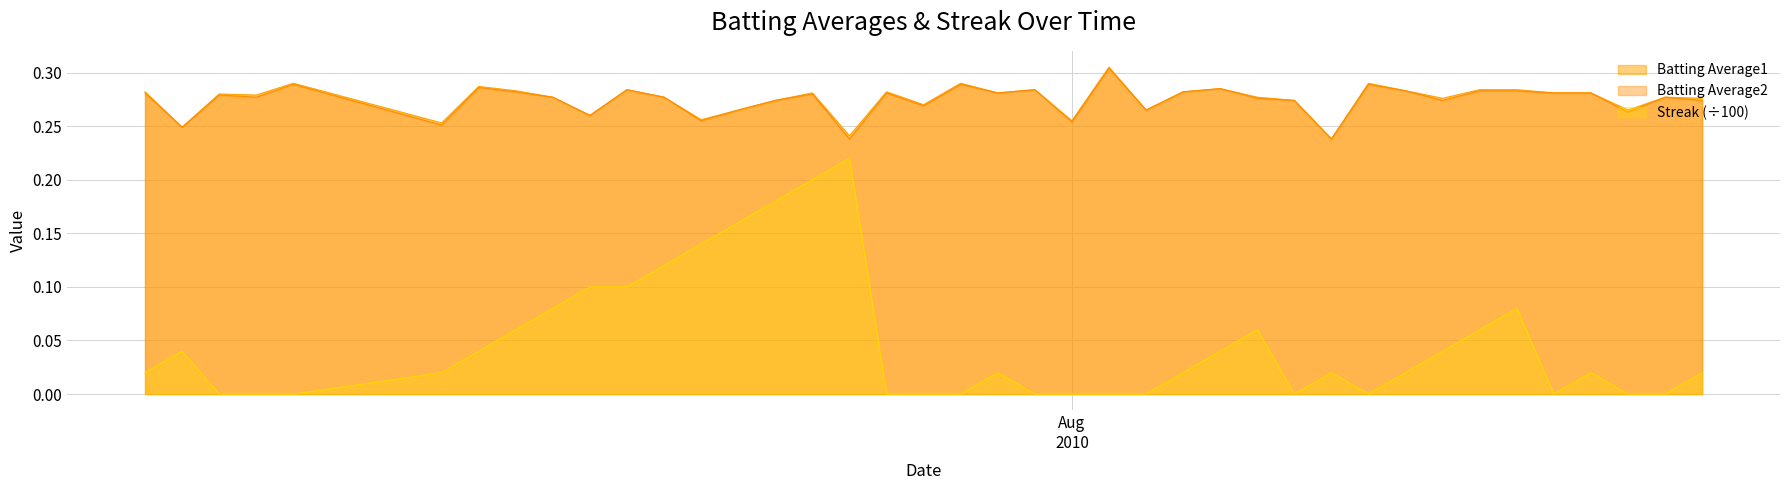

True or false: Batting Average1 and Streak (÷100) intersect in this chart.

False